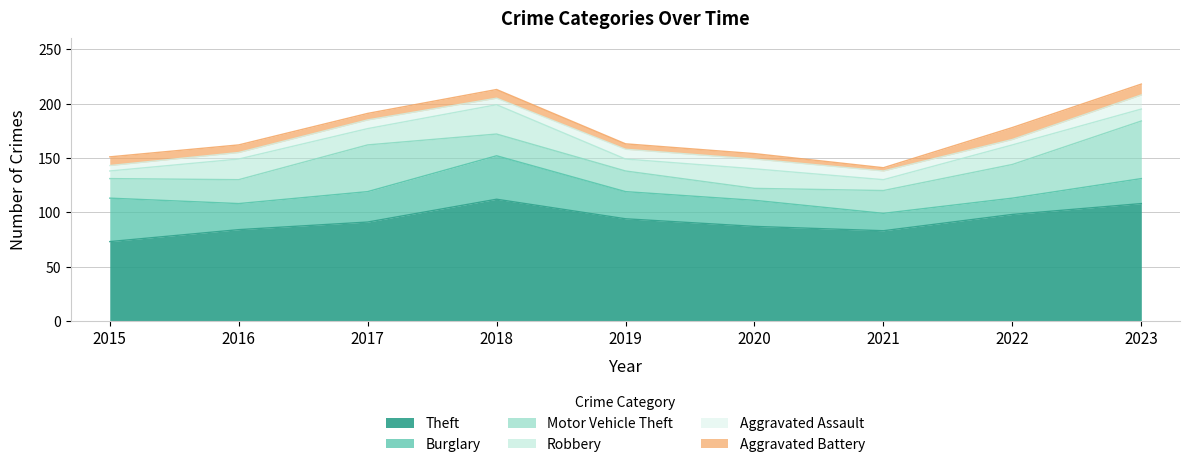

What is the value of the Aggravated Battery point at the 9th from the left?

10